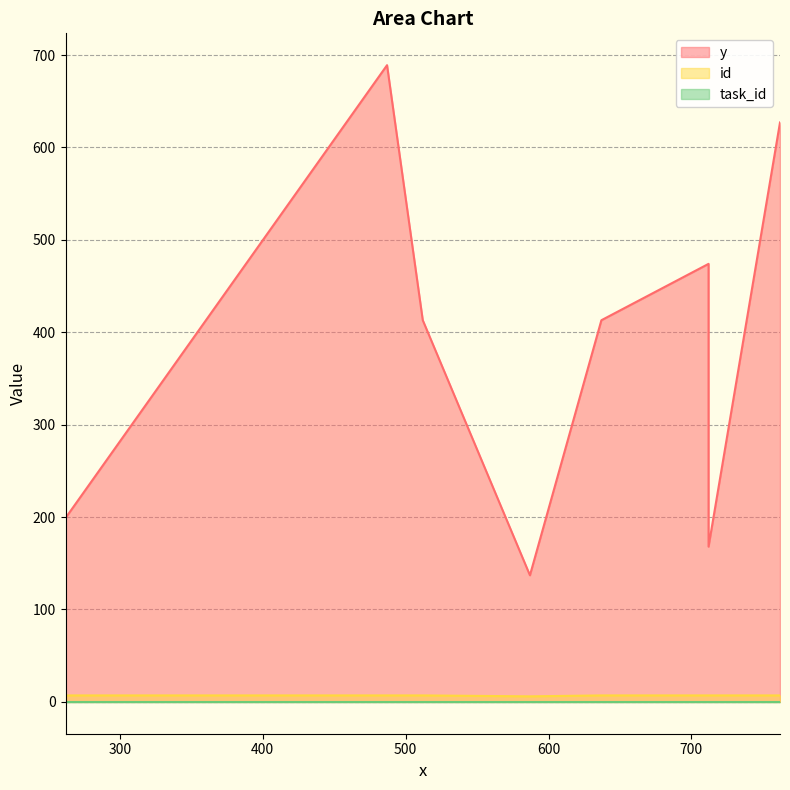

What is the greatest value displayed?

689